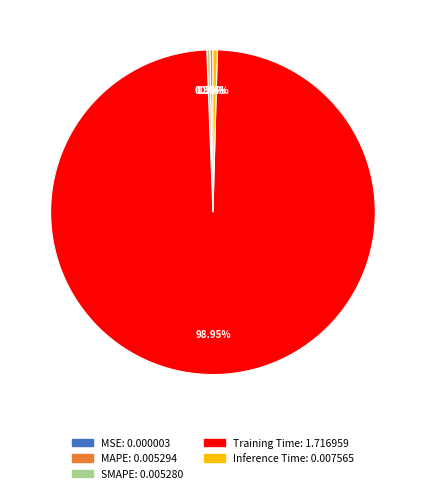

Is there any slice that represents more than half of the pie?

Yes